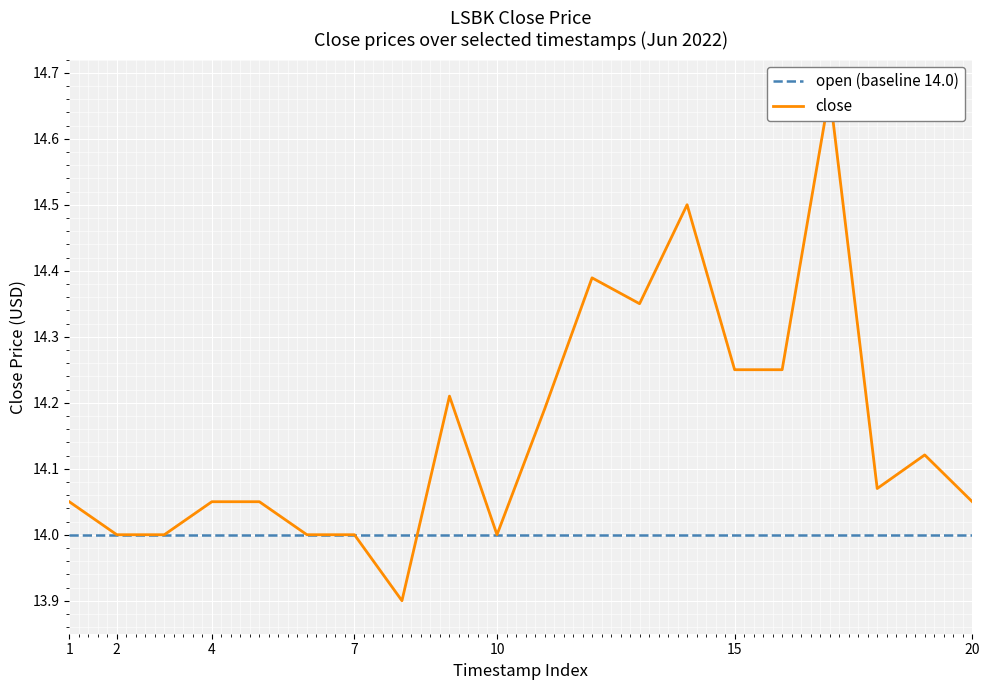

What is the minimum value shown in the chart?

13.9